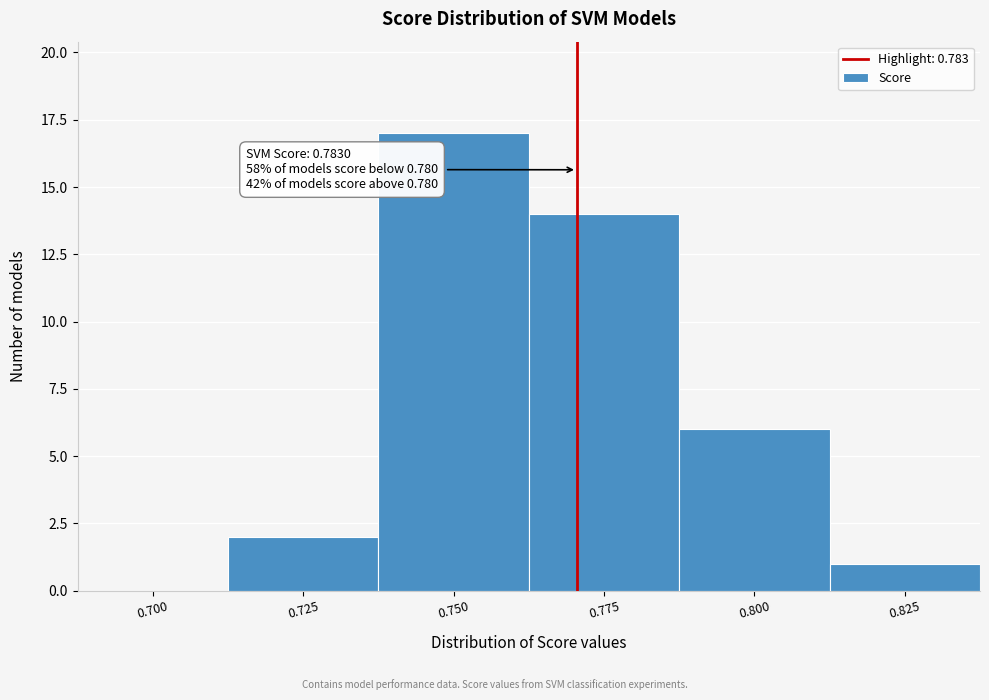

Reading left to right, transcribe all the data shown in this chart.

0.700=0	0.725=2	0.750=17	0.775=14	0.800=6	0.825=1